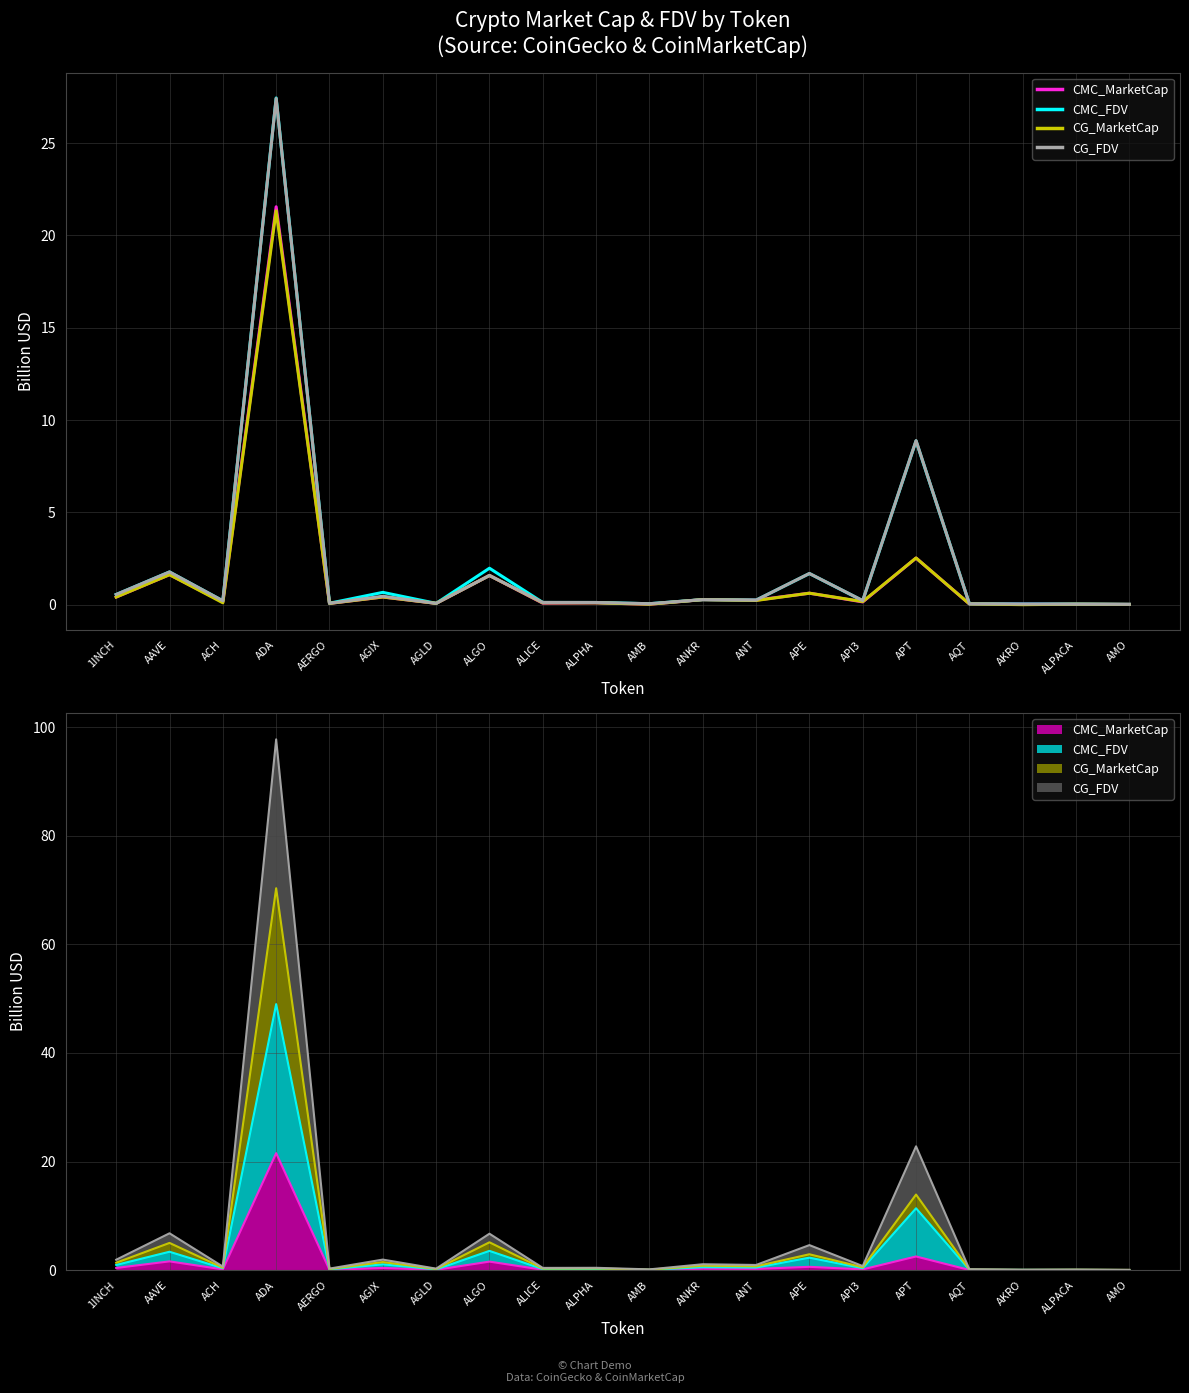

True or false: CMC_FDV has a value of 1.7 at APE.

True